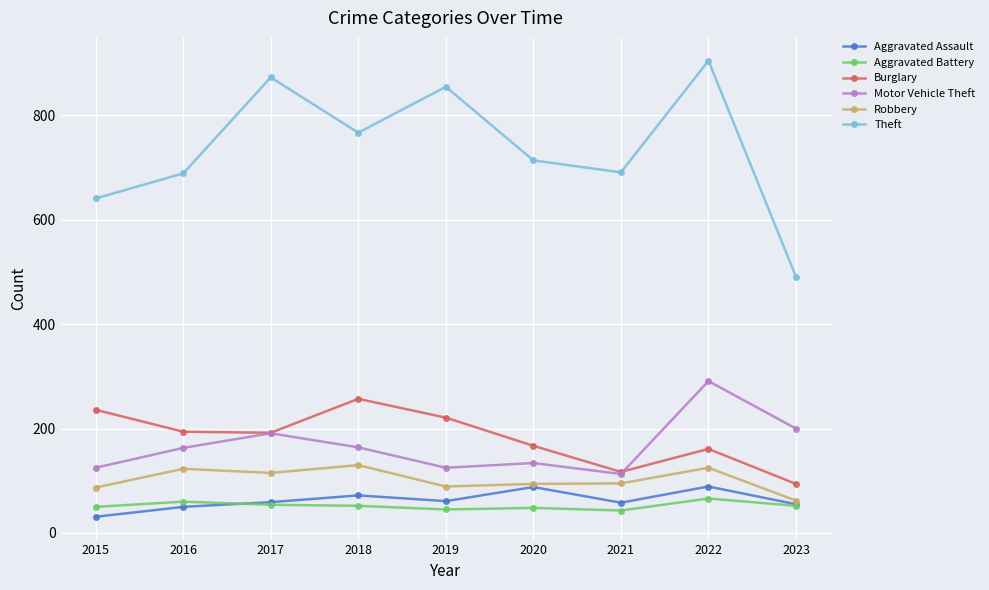

The value of Motor Vehicle Theft at 2019 is 65. True or false?

False